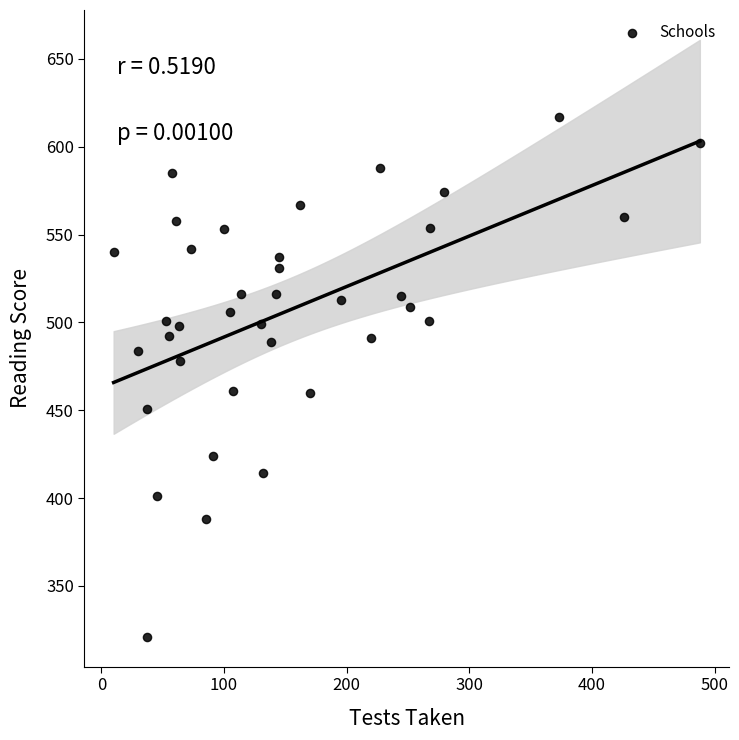

What is the range of Y values (max minus min)?

296